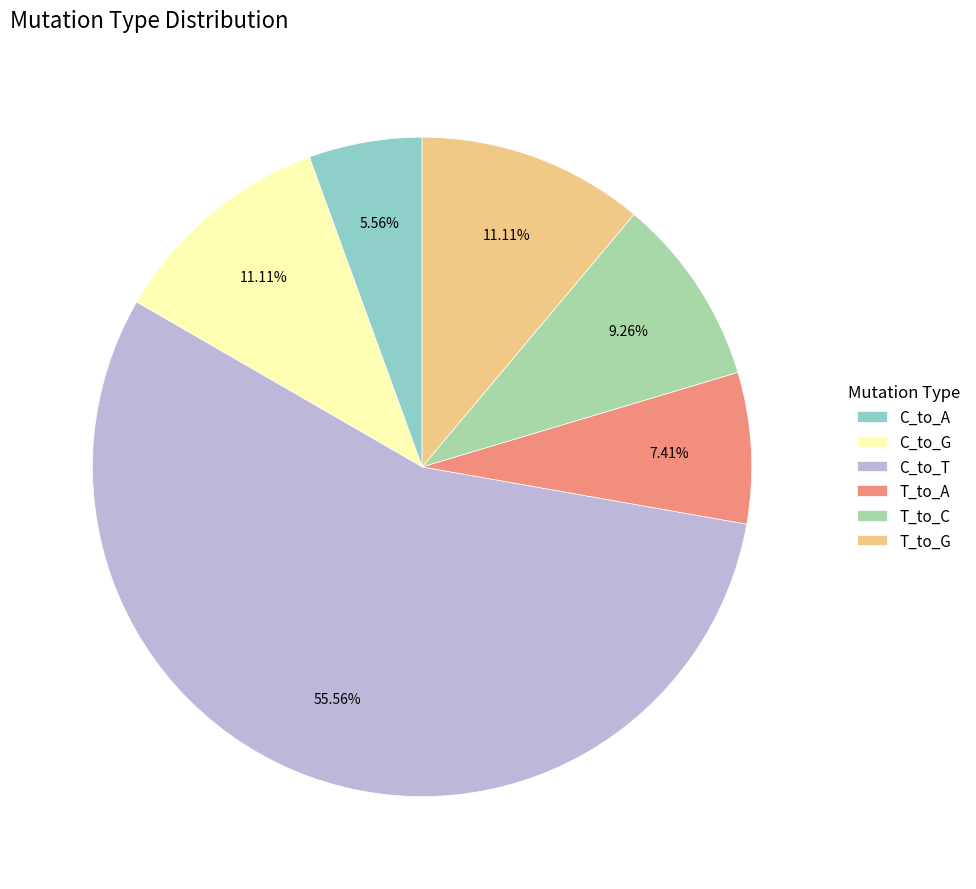

How many slices are in this pie chart?

6